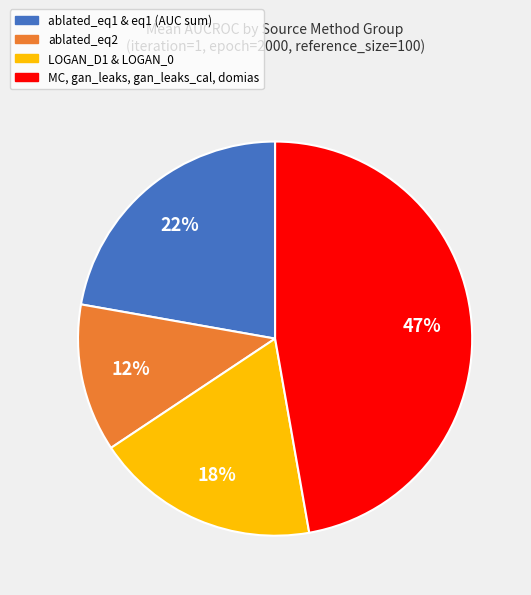

Is there any slice that represents more than half of the pie?

No